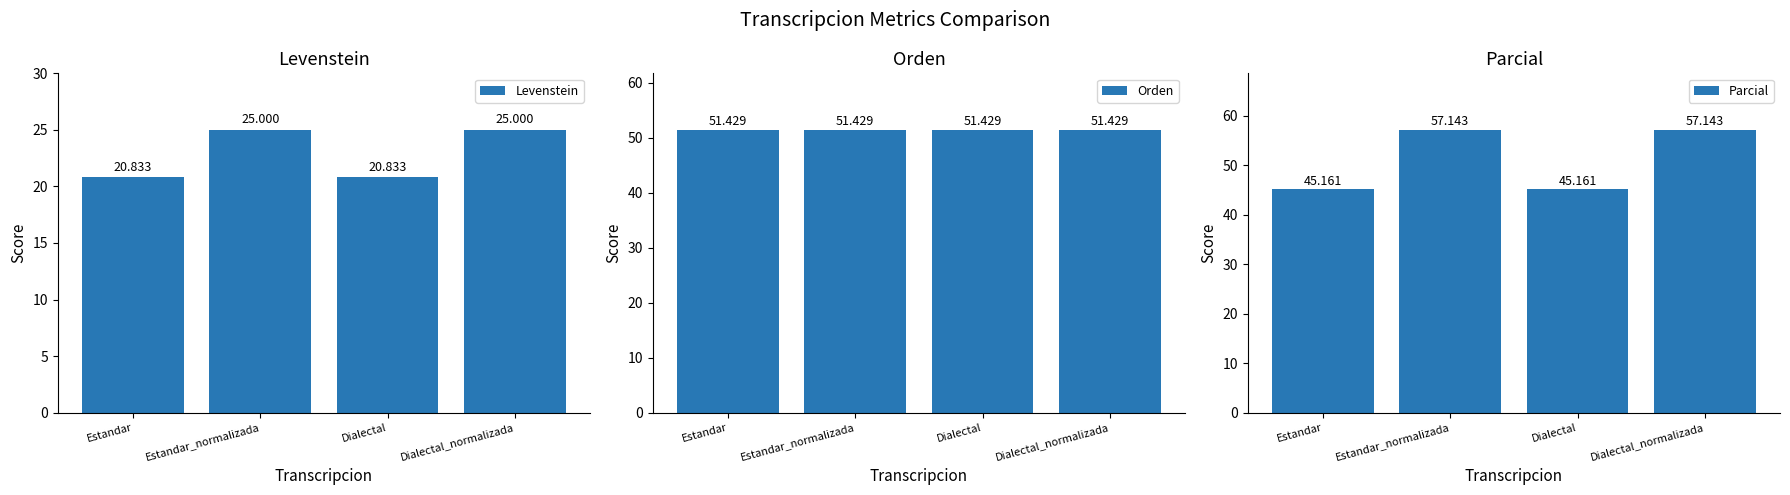

Is it true that Levenstein equals 25.0 at Estandar_normalizada?

True